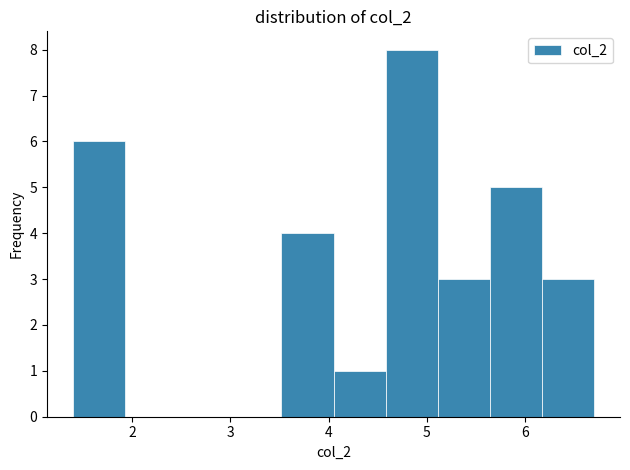

Reading left to right, list every bar in this chart as the range it spans on the x-axis followed by its height. Neither the bar edges nor the heights are printed on the chart, so give them approximately, as read against the axes.

1.40 to 1.93: 6
1.93 to 2.46: 0
2.46 to 2.99: 0
2.99 to 3.52: 0
3.52 to 4.05: 4
4.05 to 4.58: 1
4.58 to 5.11: 8
5.11 to 5.64: 3
5.64 to 6.17: 5
6.17 to 6.70: 3